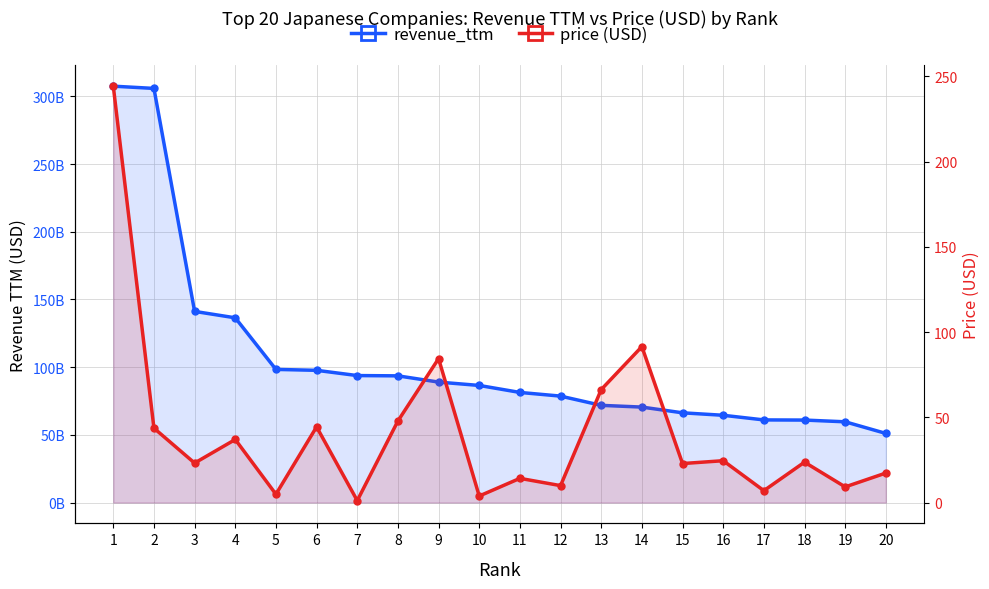

Rank the series by their maximum value, from lowest to highest.

price (USD), revenue_ttm